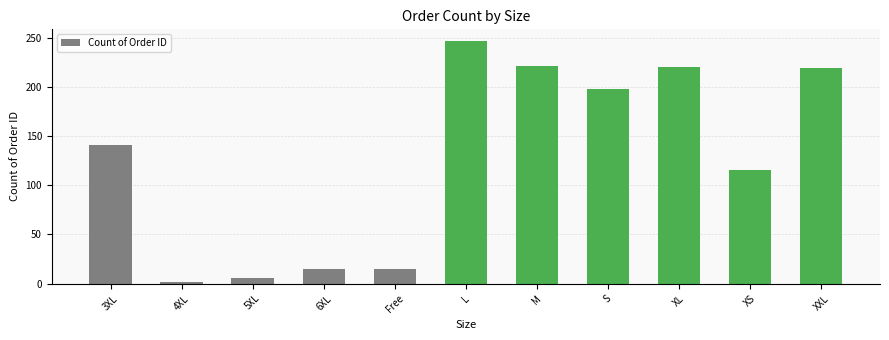

What is the change in value from Free to XXL?

+204